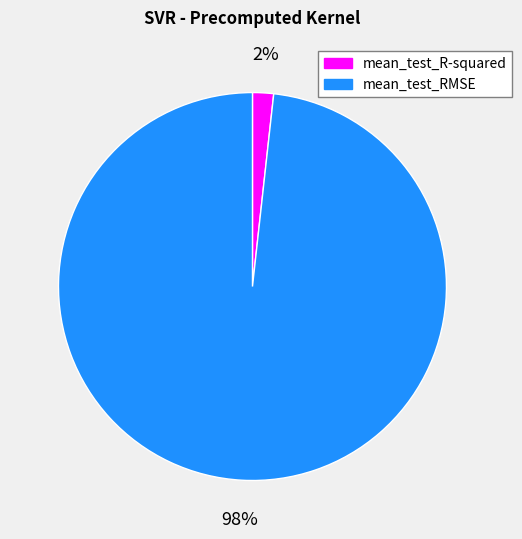

Do mean_test_RMSE and mean_test_R-squared together represent more than half of the pie?

Yes